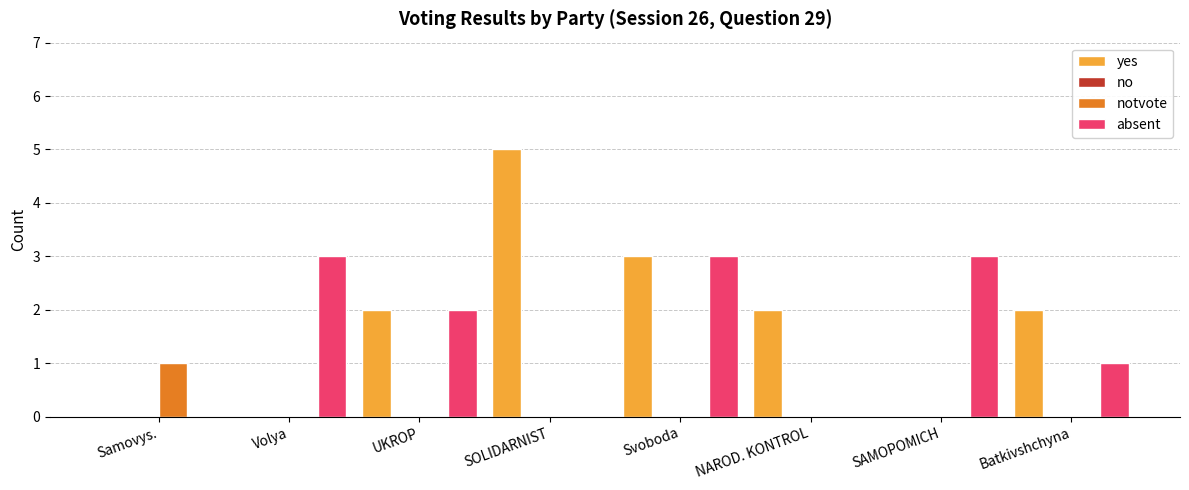

What is the approximate value of absent at Volya?

3